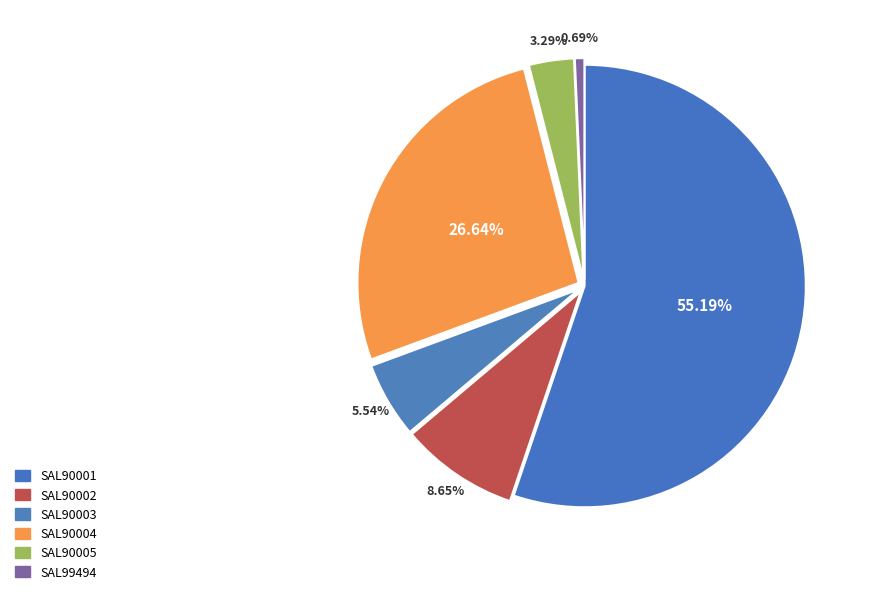

How much of the chart is everything except SAL90005?

96.7%